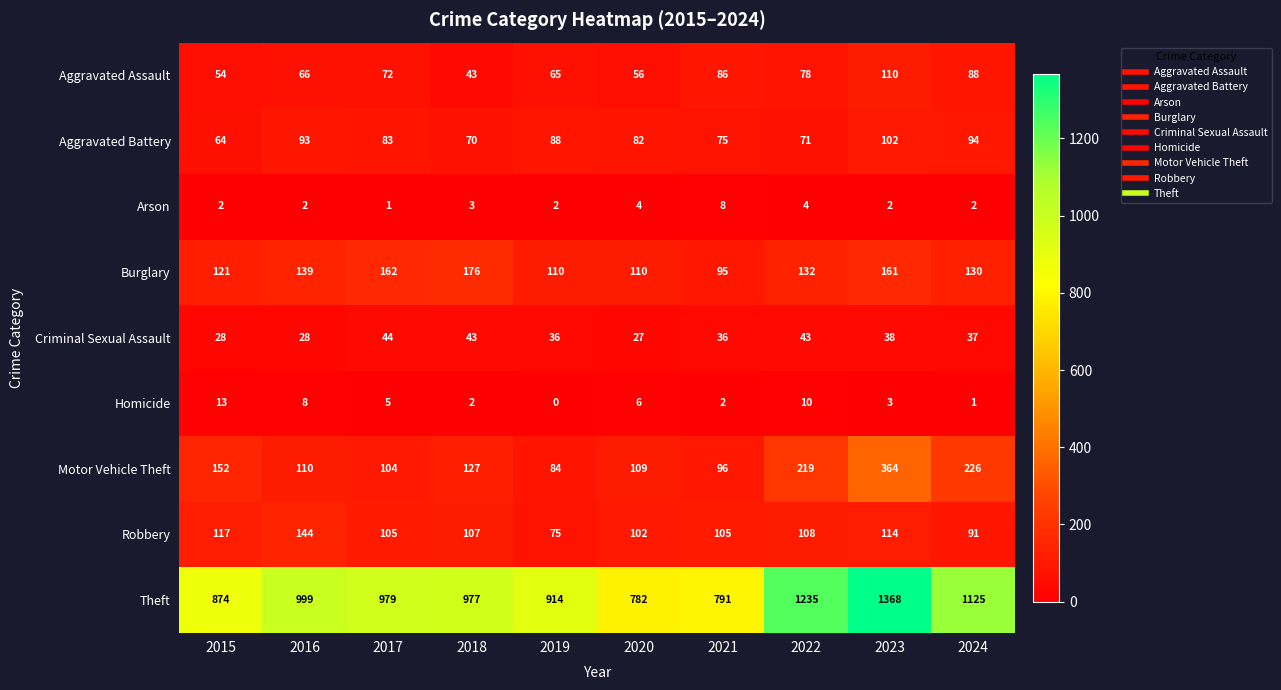

Which label corresponds to the smallest value in the chart?

2019